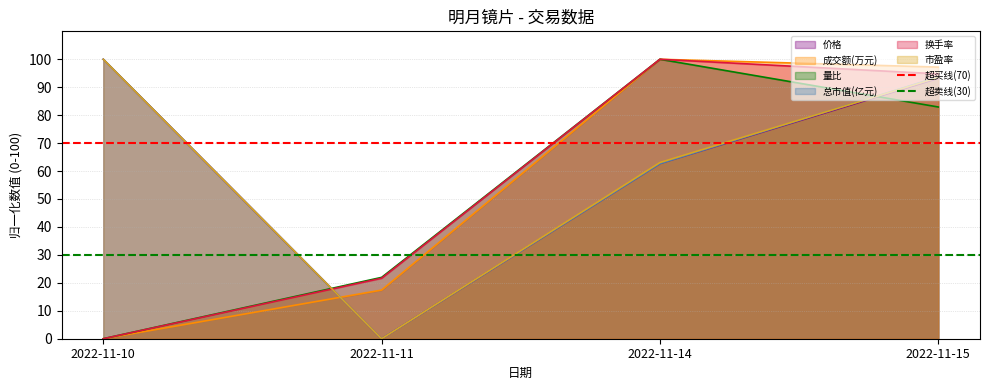

Which category has the lowest value in the 成交额(万元) series?

2022-11-10